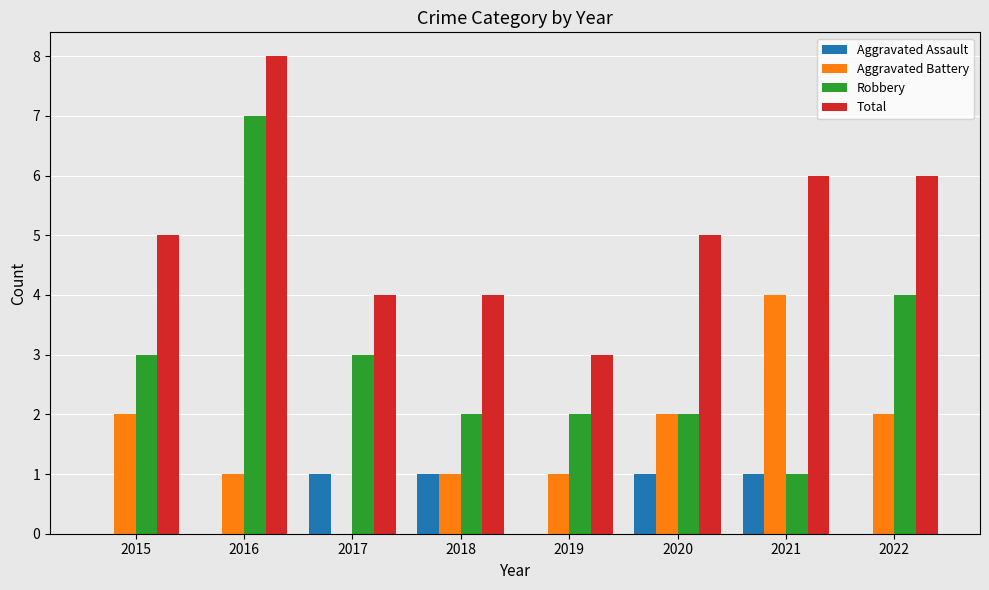

What is the sum of all Aggravated Assault values?

4